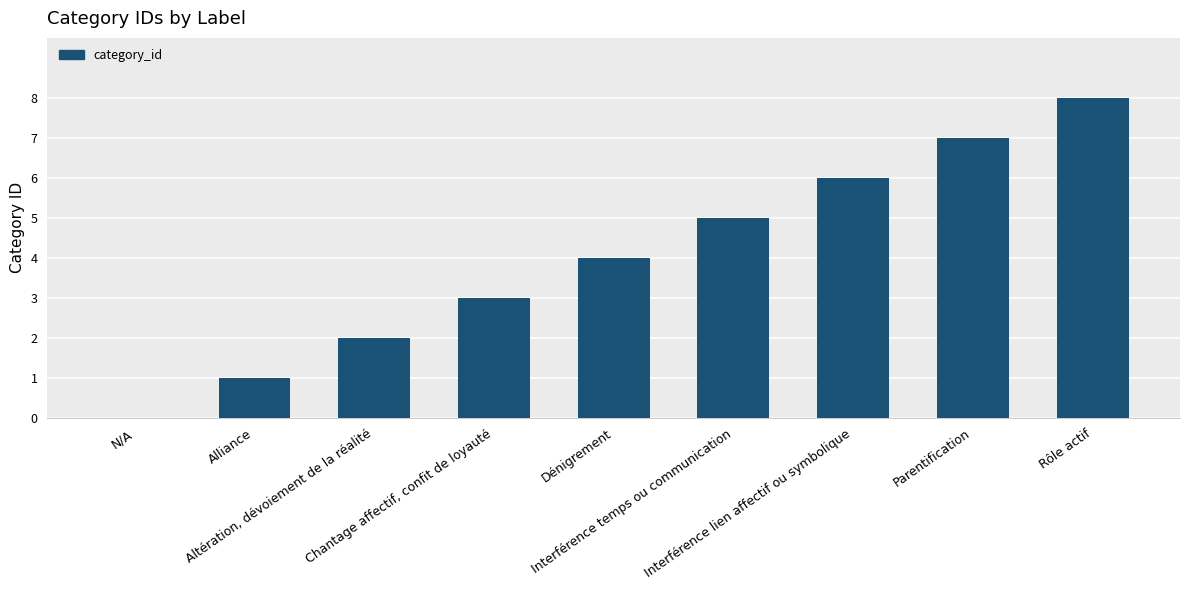

What is the greatest value displayed?

8